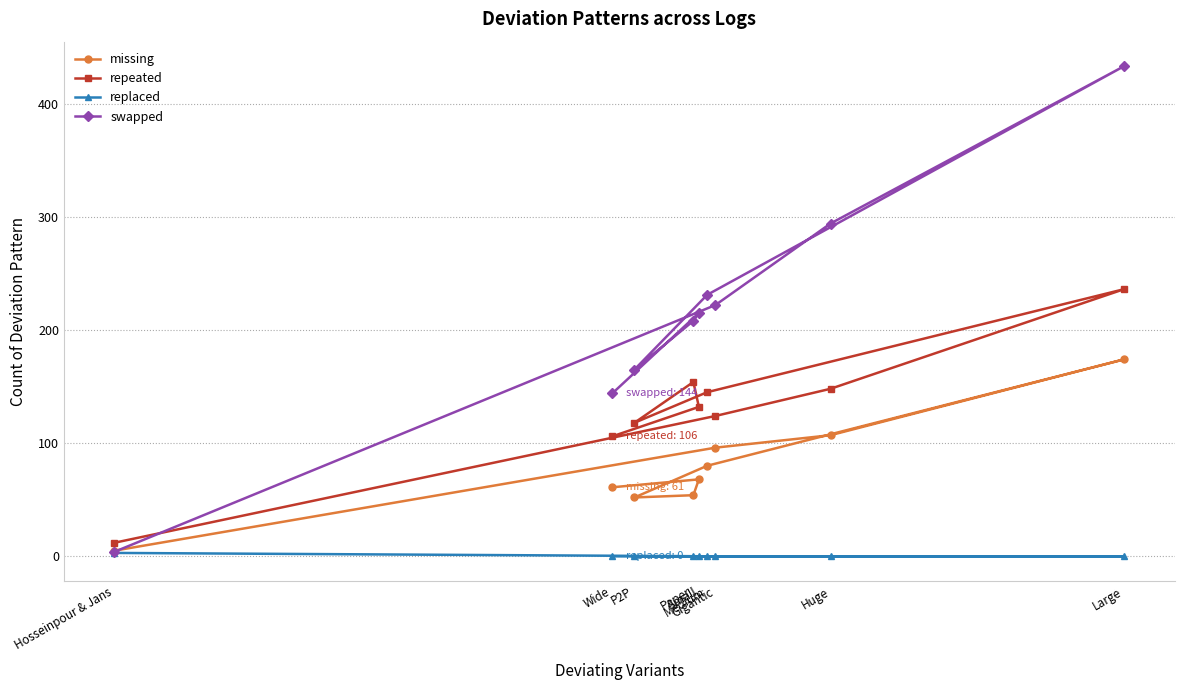

In missing, how many points are higher than both neighbors (excluding endpoints)?

2